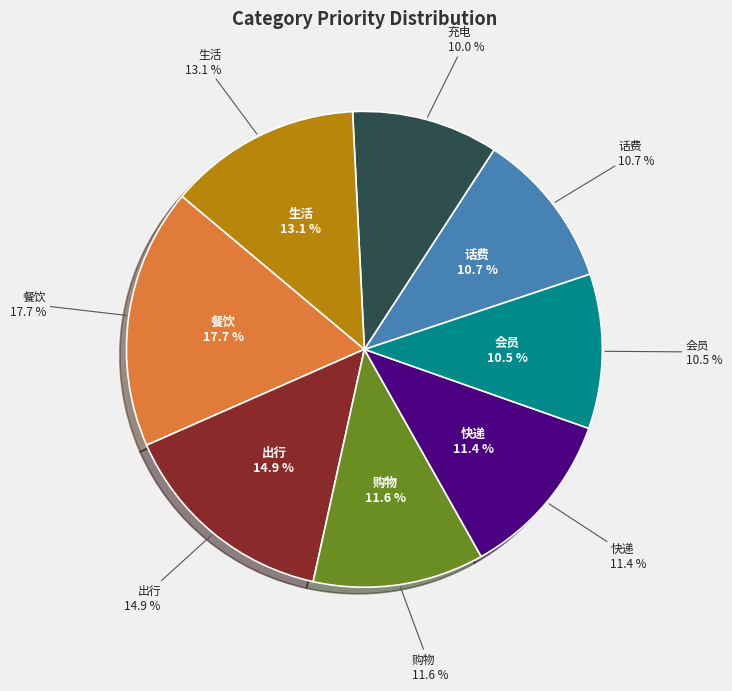

To the nearest percent, what is the average slice percentage?

12%